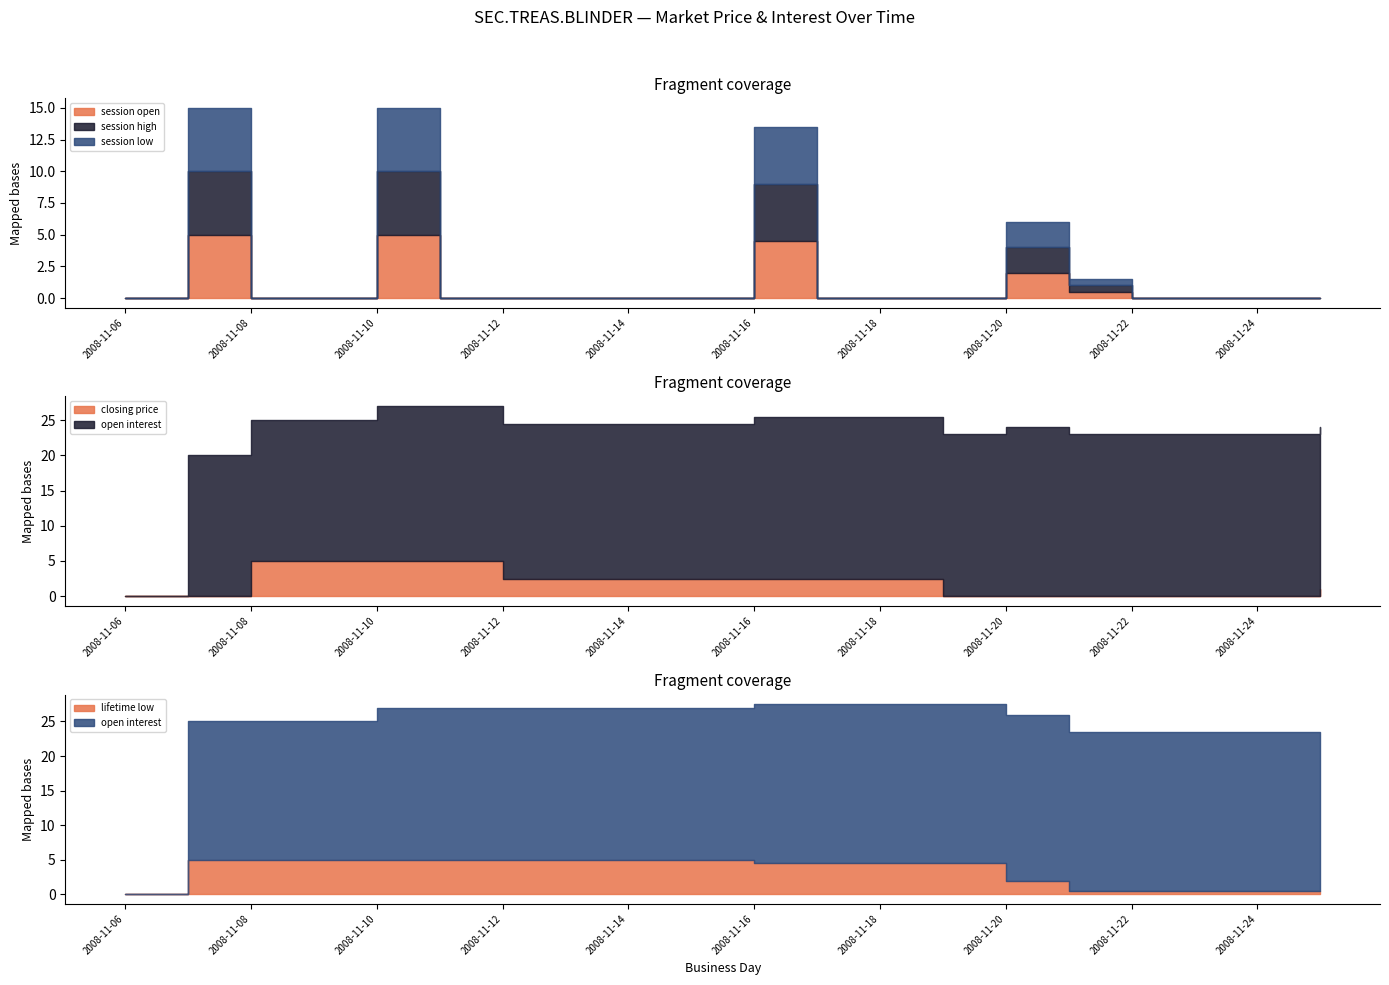

At which category is the sum across all series the highest?

2008-11-10